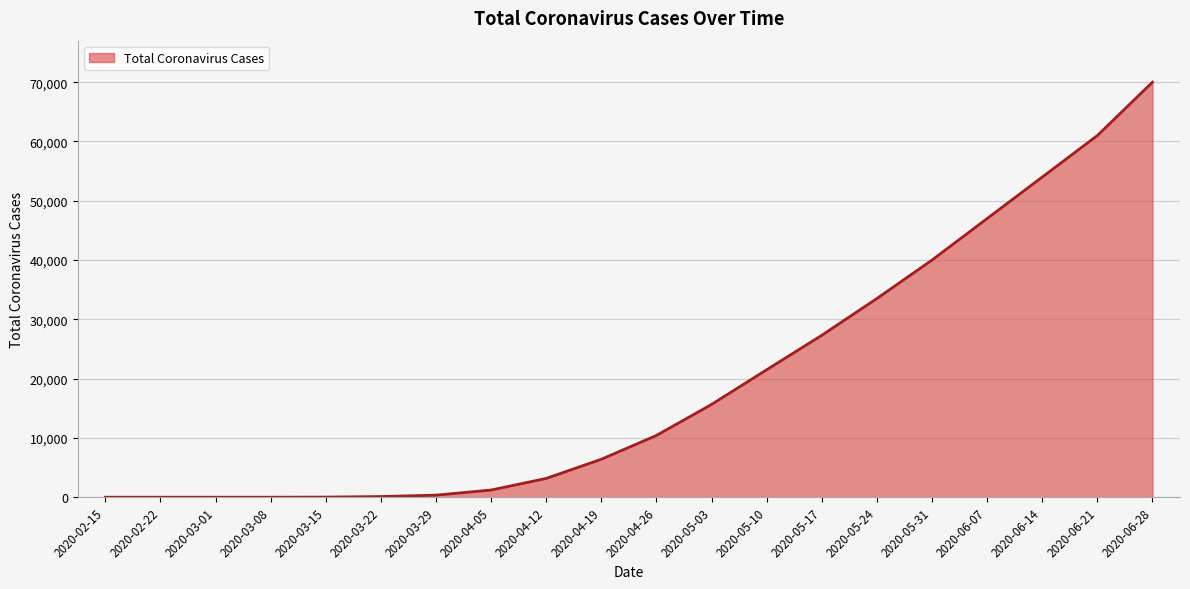

What is the change in value from 2020-03-29 to 2020-06-28?

+69650